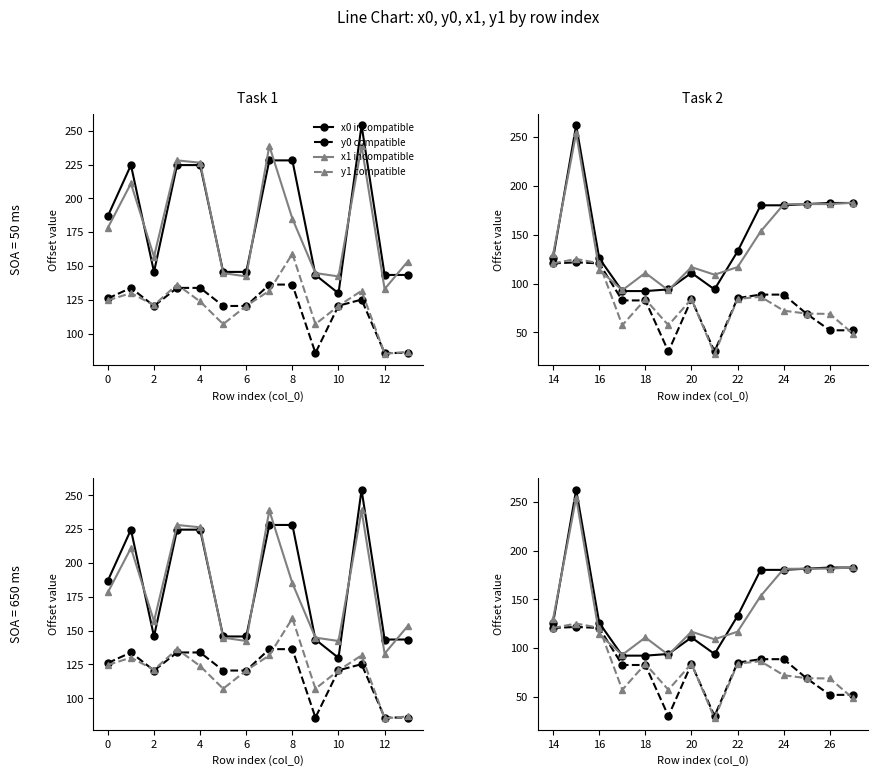

The value of x0 incompatible at 14 is 226.7. True or false?

False